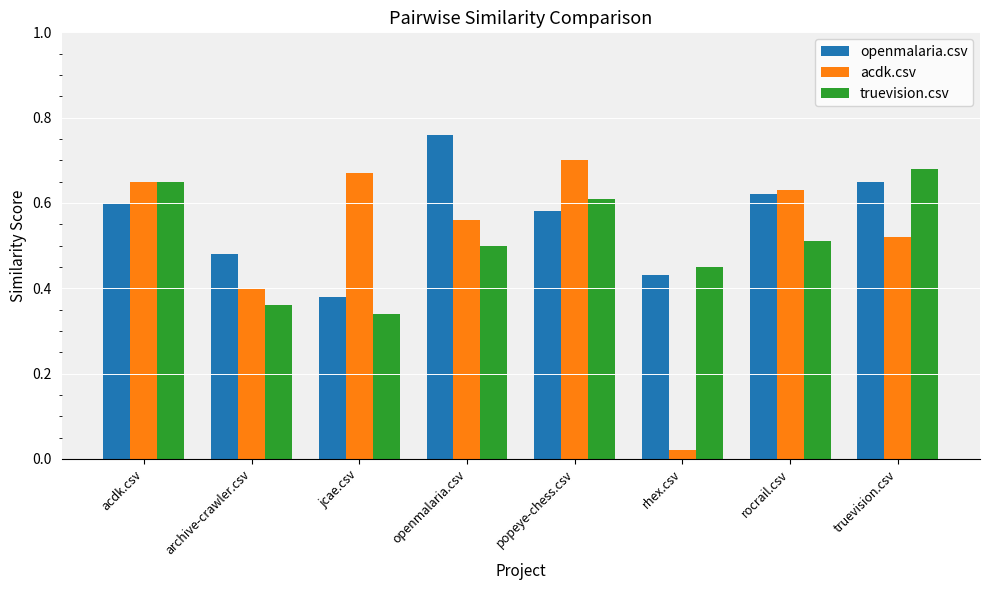

The value of acdk.csv at openmalaria.csv is 0.6. True or false?

True